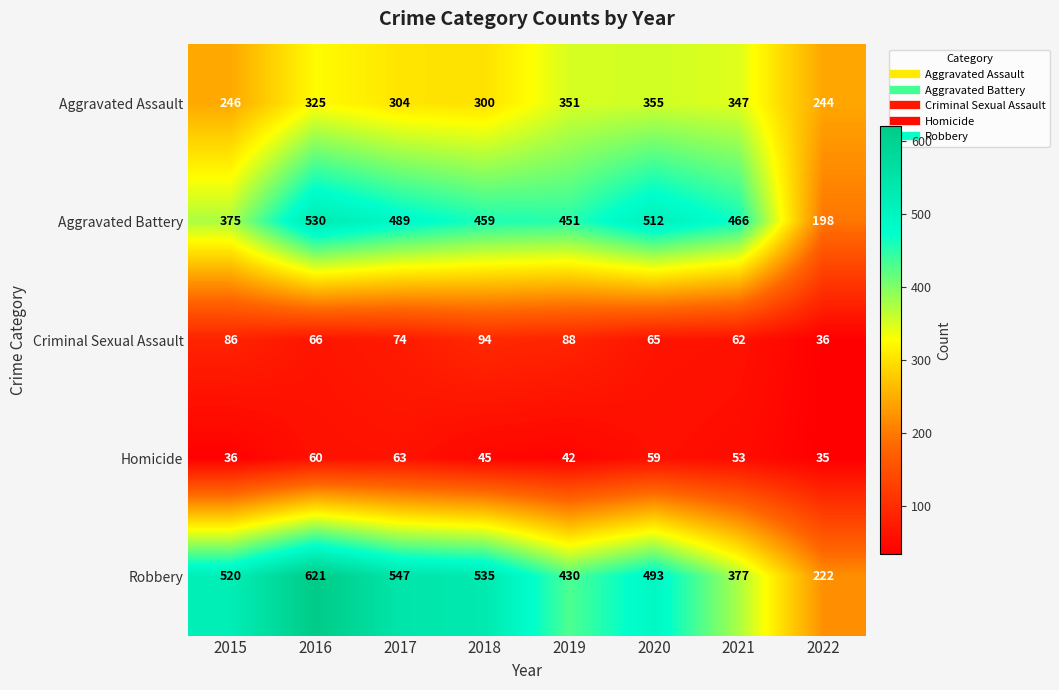

Count the number of categories in the chart.

8